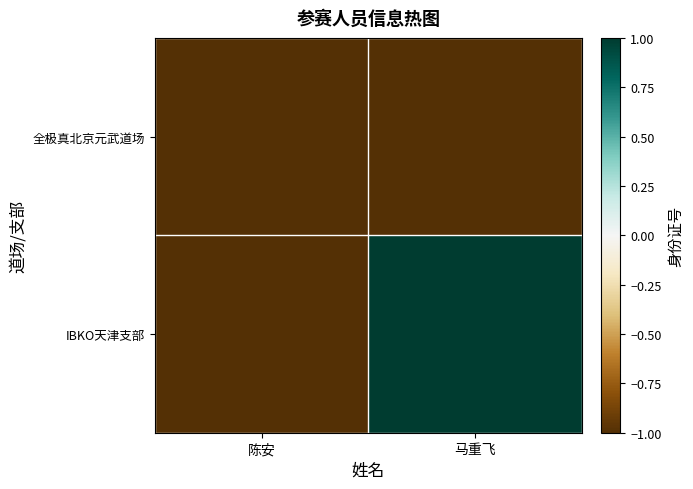

List the series in order of their peak value, highest first.

IBKO天津支部, 全极真北京元武道场